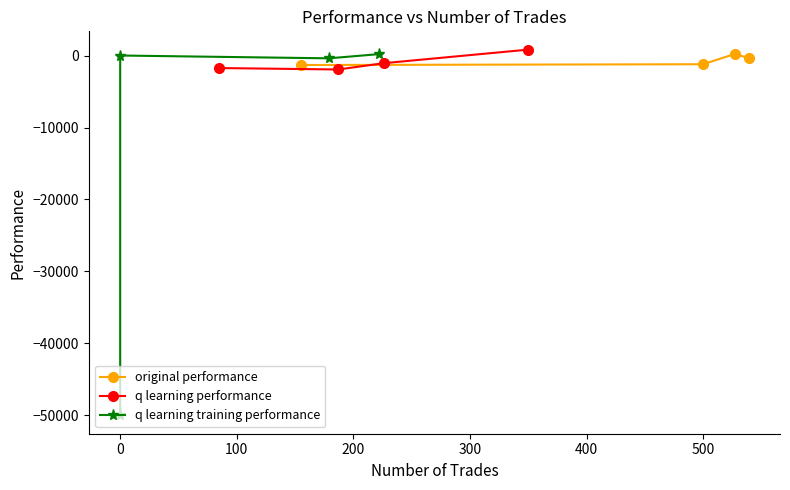

Does the chart have visible grid lines?

No